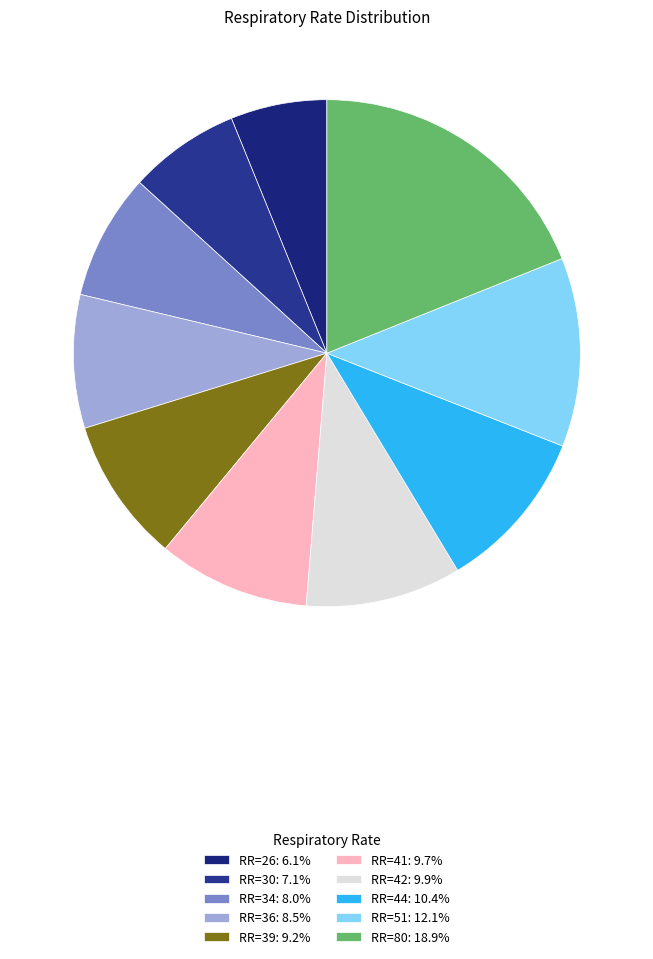

Which slice is the largest?

80